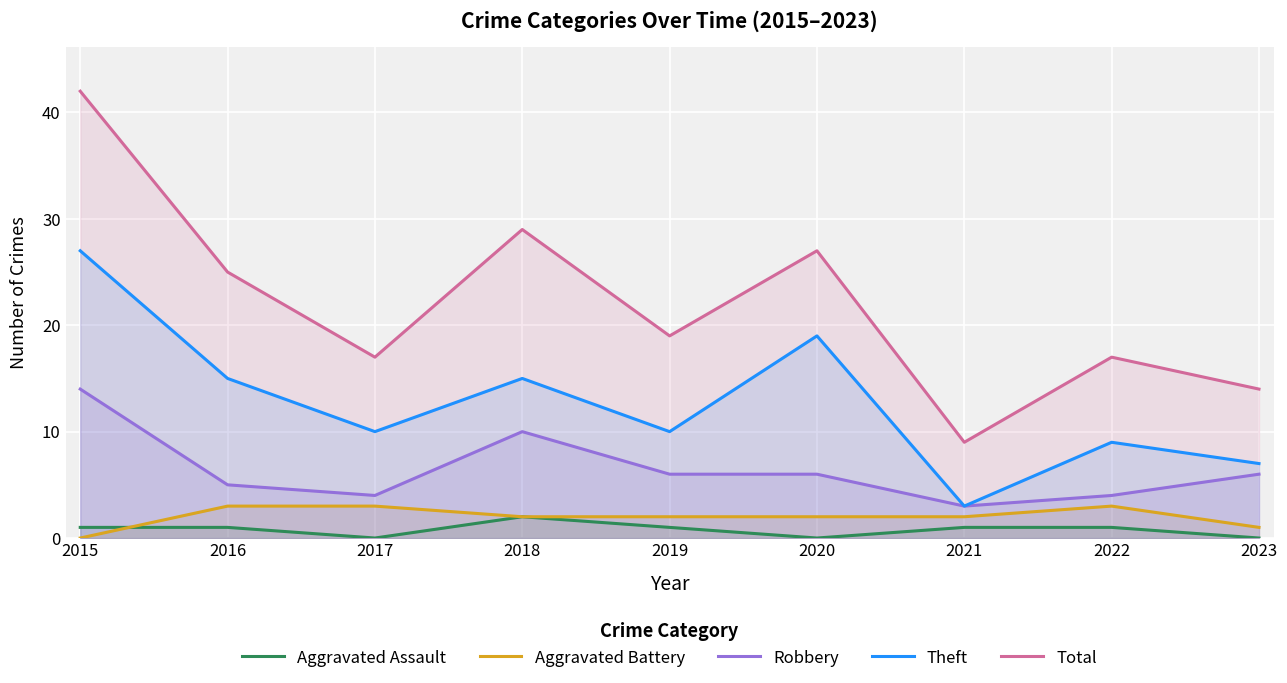

What is the minimum value for Robbery?

3